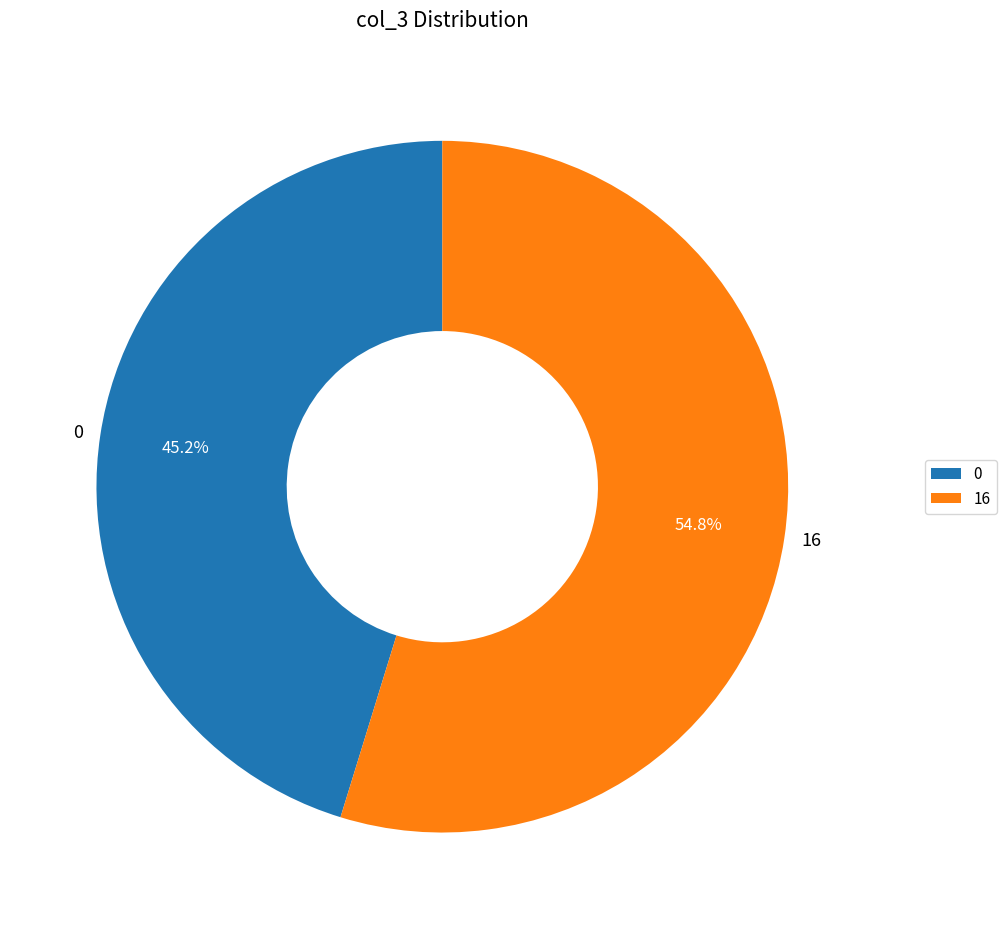

The 16 slice represents 16% of the pie. True or false?

False